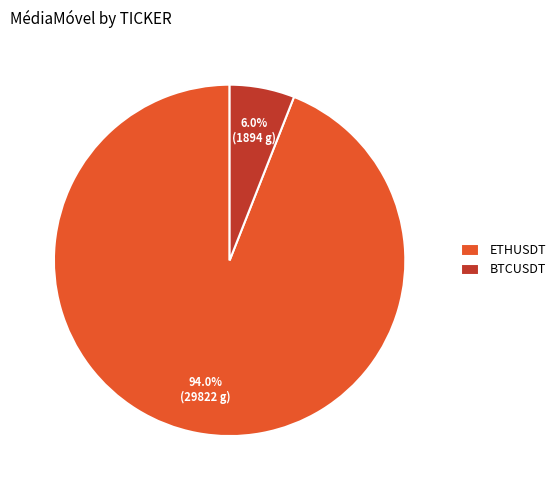

Which has a higher value, ETHUSDT or BTCUSDT?

ETHUSDT